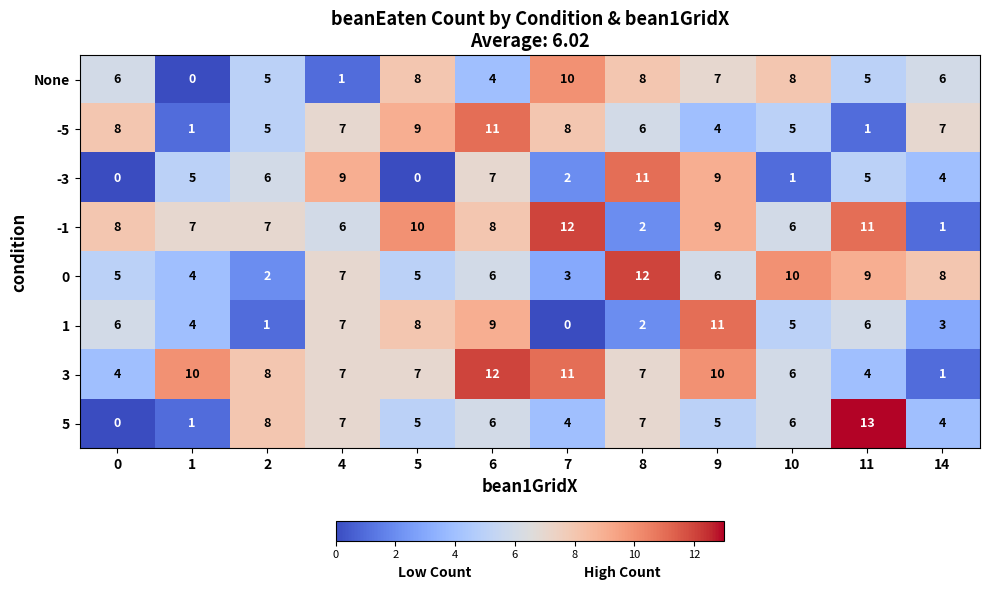

At which label is 3 closest to 6?

10